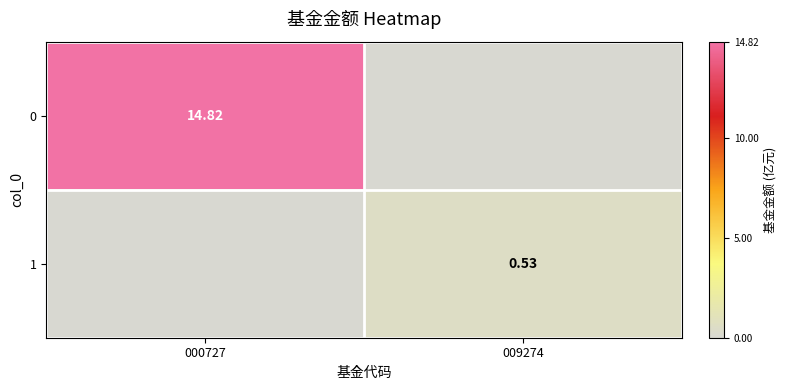

At which category does the chart reach its peak across all series?

000727